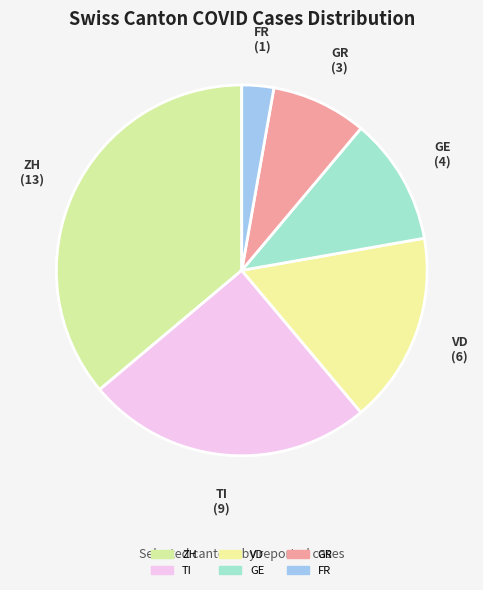

How many slices are in this pie chart?

6